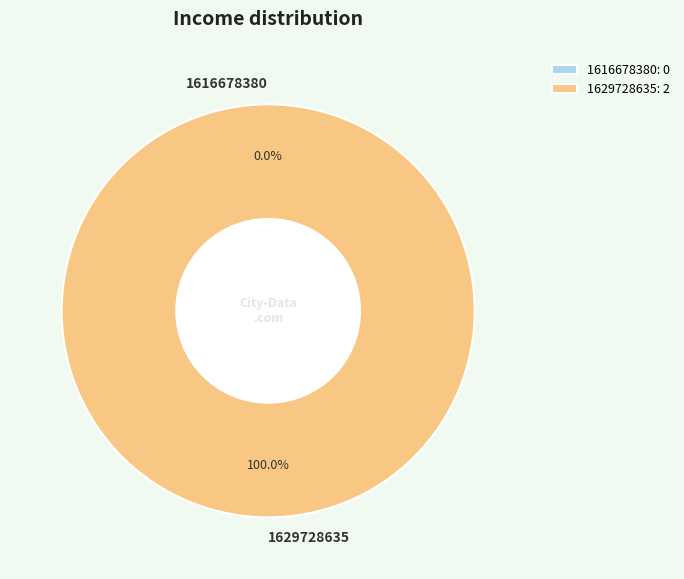

Rank the categories by value from highest to lowest.

1629728635, 1616678380